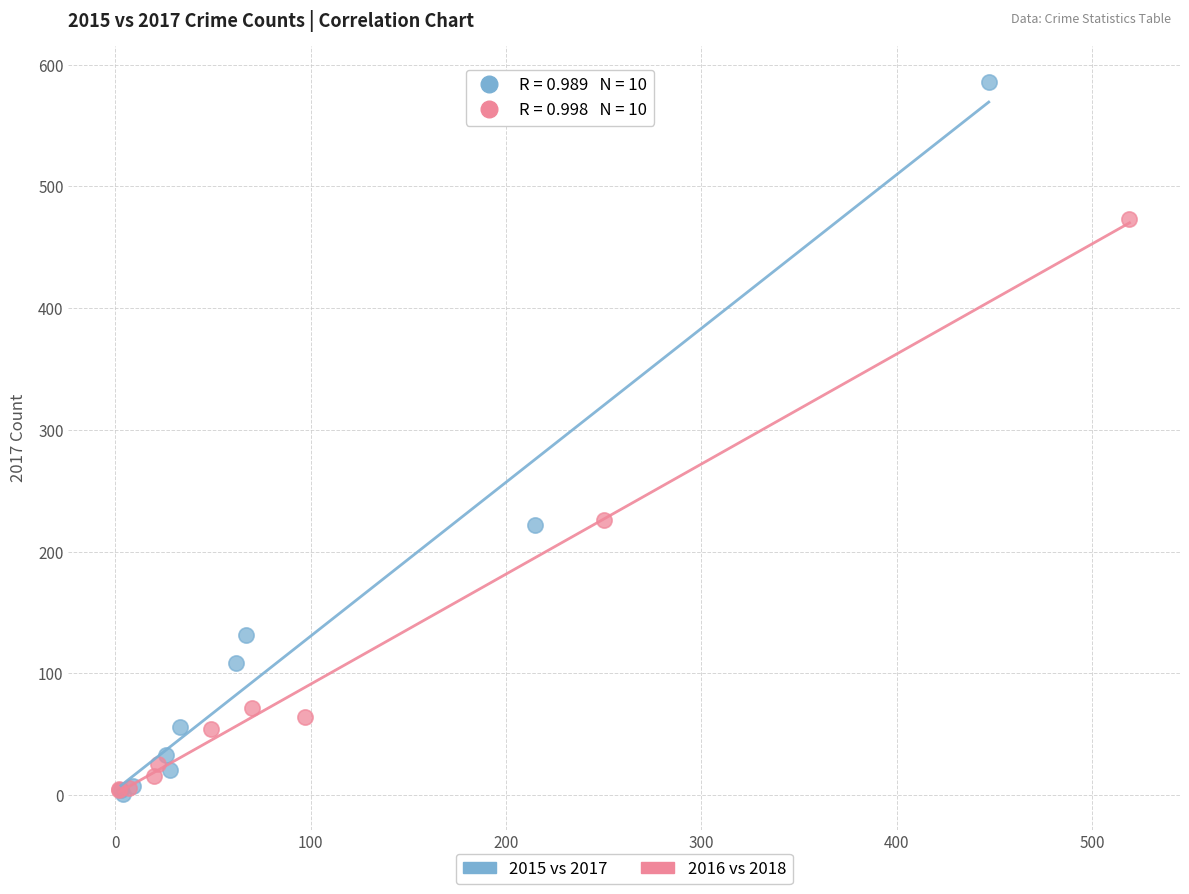

Which series reaches the maximum Y coordinate?

2015 vs 2017